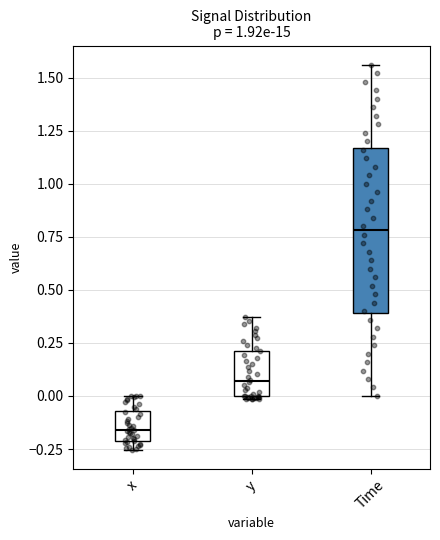

Which box is the tallest, from its lower edge to its upper edge?

Time